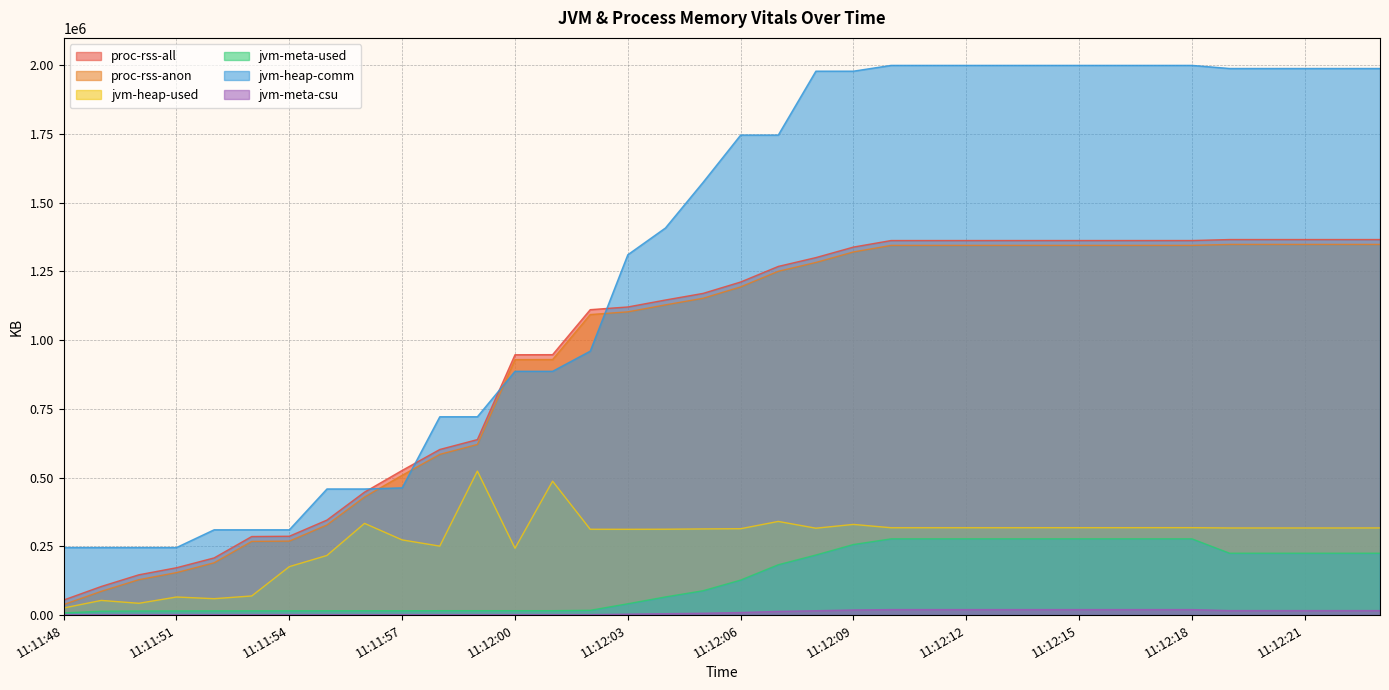

What is the approximate value of jvm-heap-comm at 11:12:17, to the nearest 50?

1999350